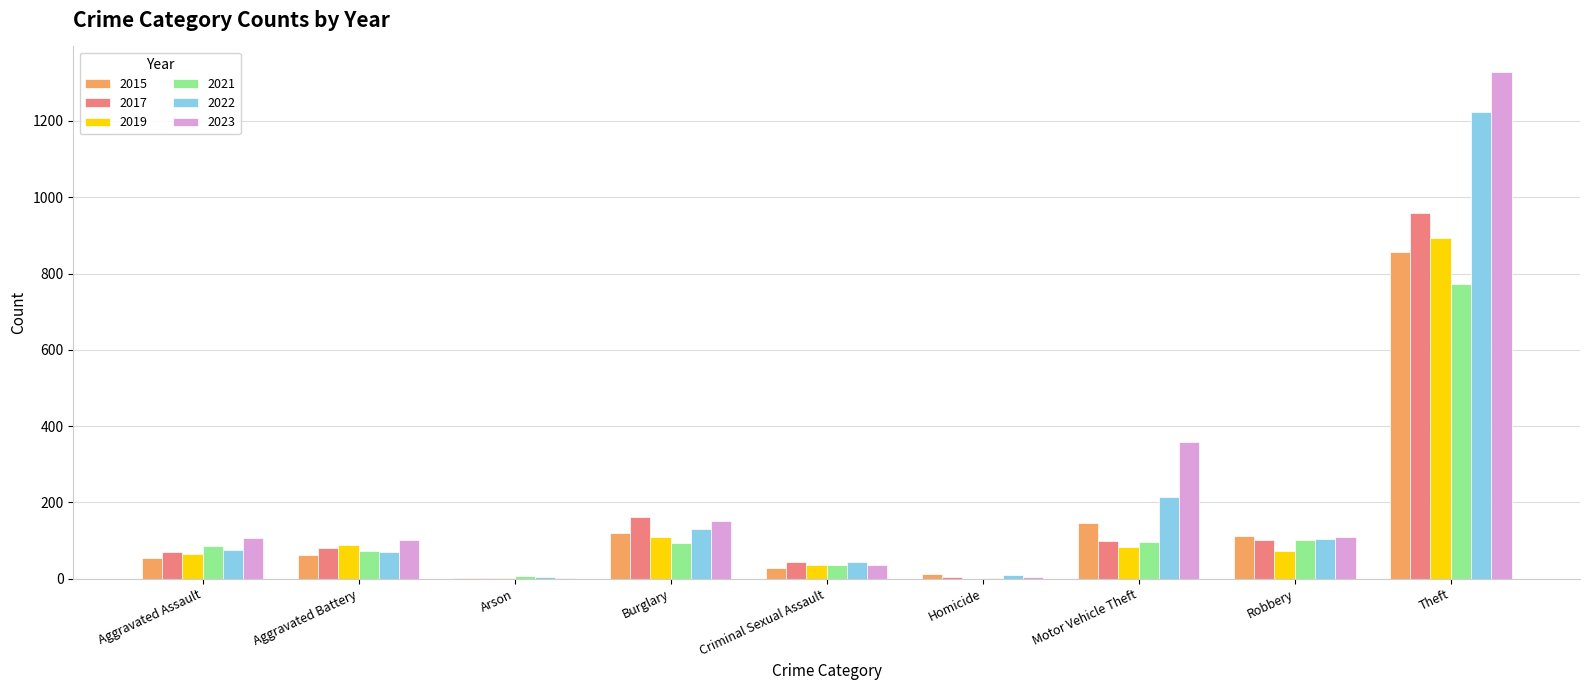

The value of 2019 at Theft is 893. True or false?

True